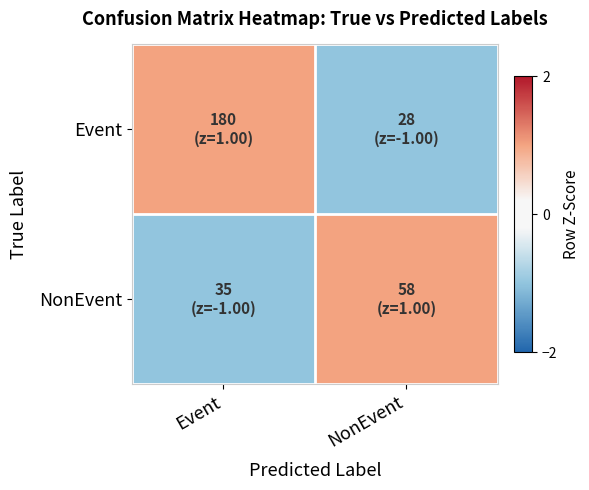

Count the number of categories in the chart.

2